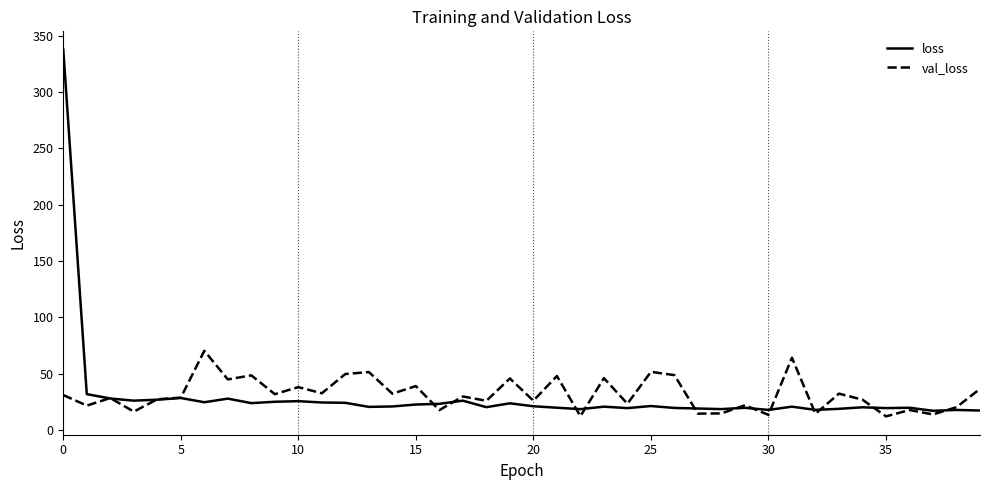

Which series has the largest range (max minus min)?

loss